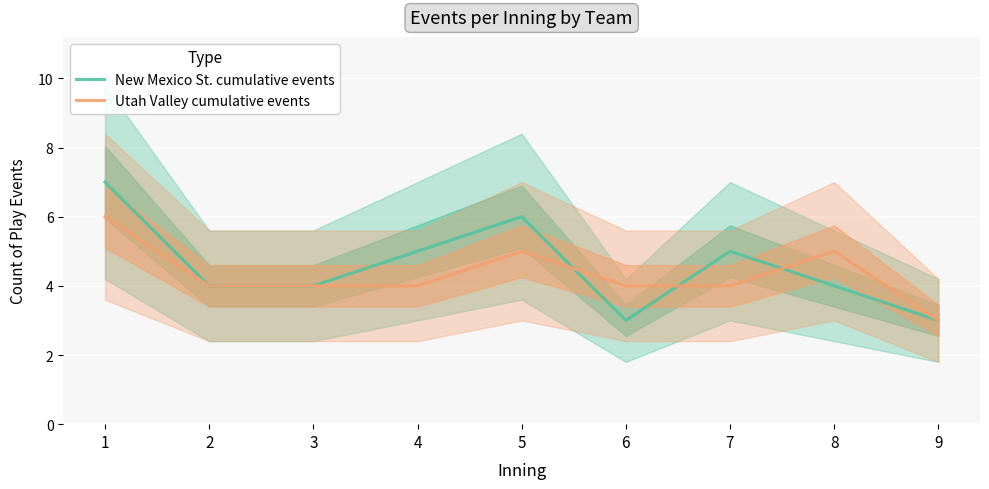

What is the highest value of the Utah Valley cumulative events series?

6